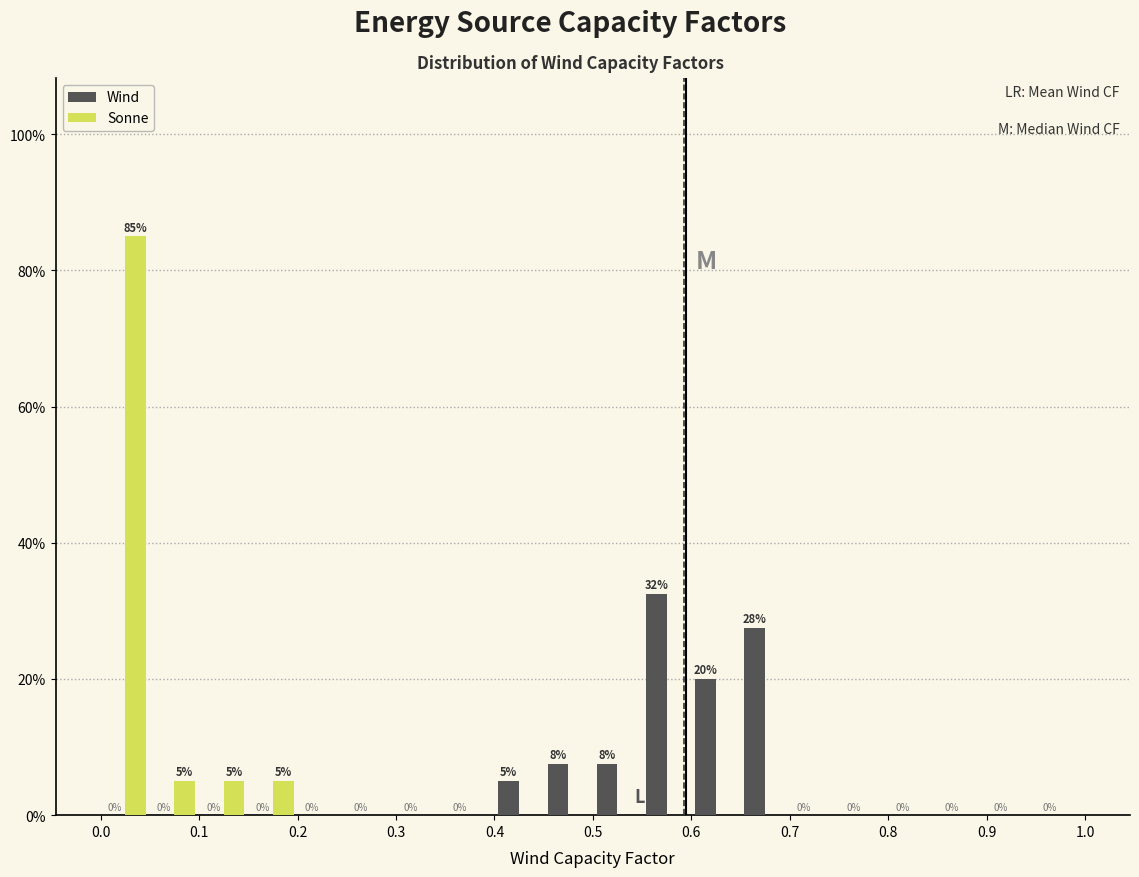

In the Sonne series, which range on the x-axis has the tallest bar?

0.00 to 0.05